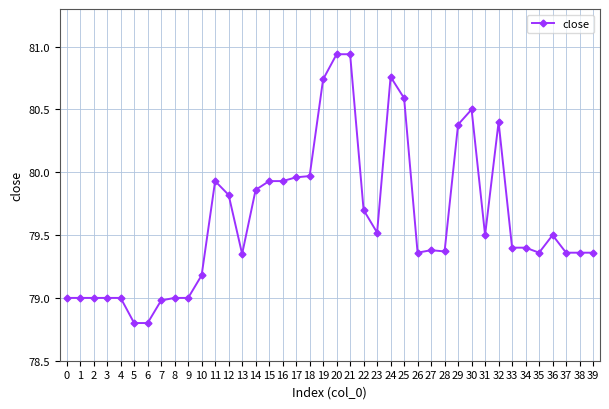

What is the smallest value displayed?

78.8